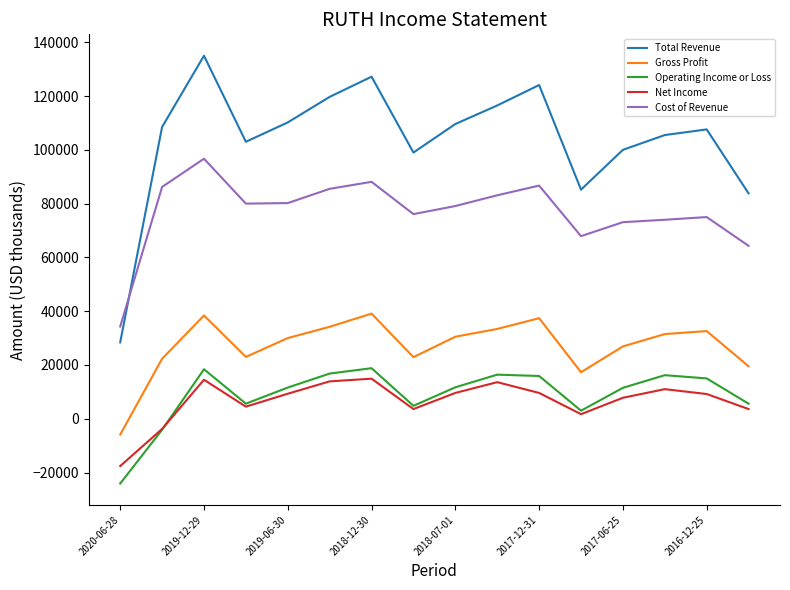

What is the minimum value shown in the chart?

-24100